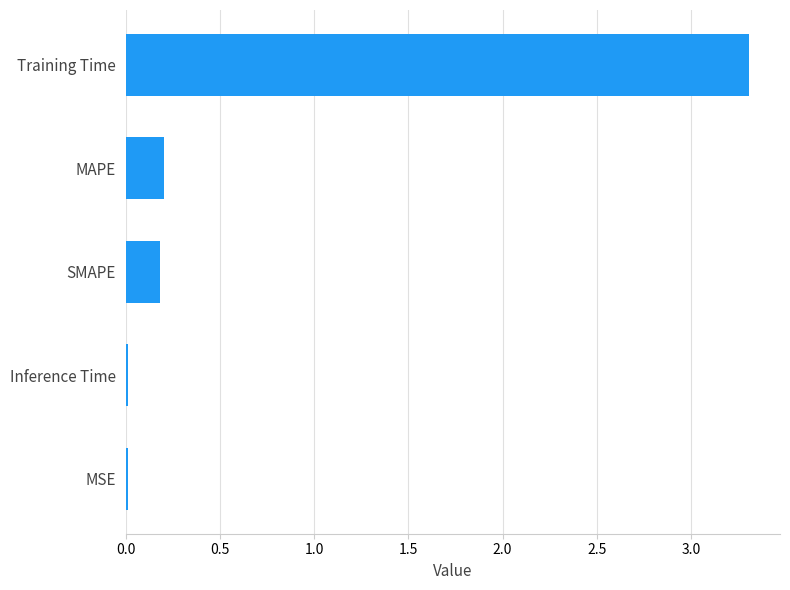

Is it true that the value at Training Time is 1.5?

False